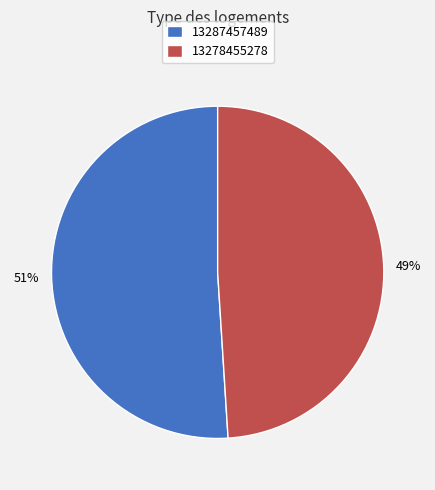

Rank the categories by value from lowest to highest.

13278455278, 13287457489